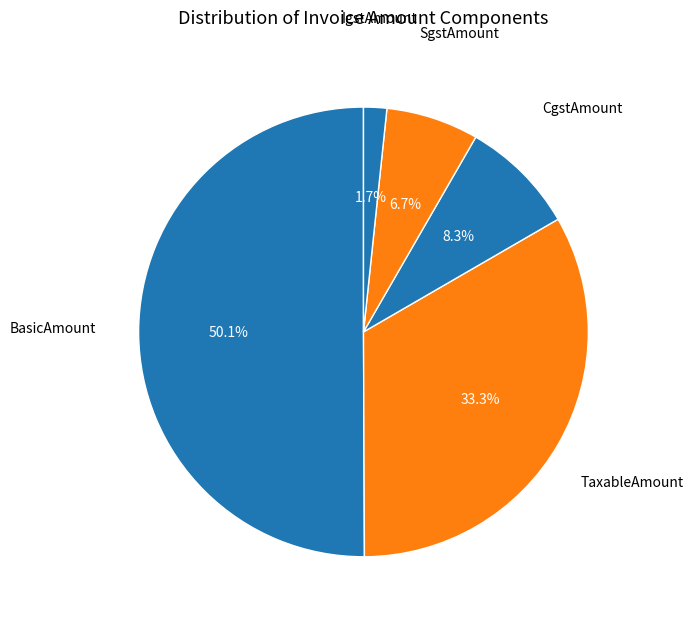

How many segments does this pie chart have?

5